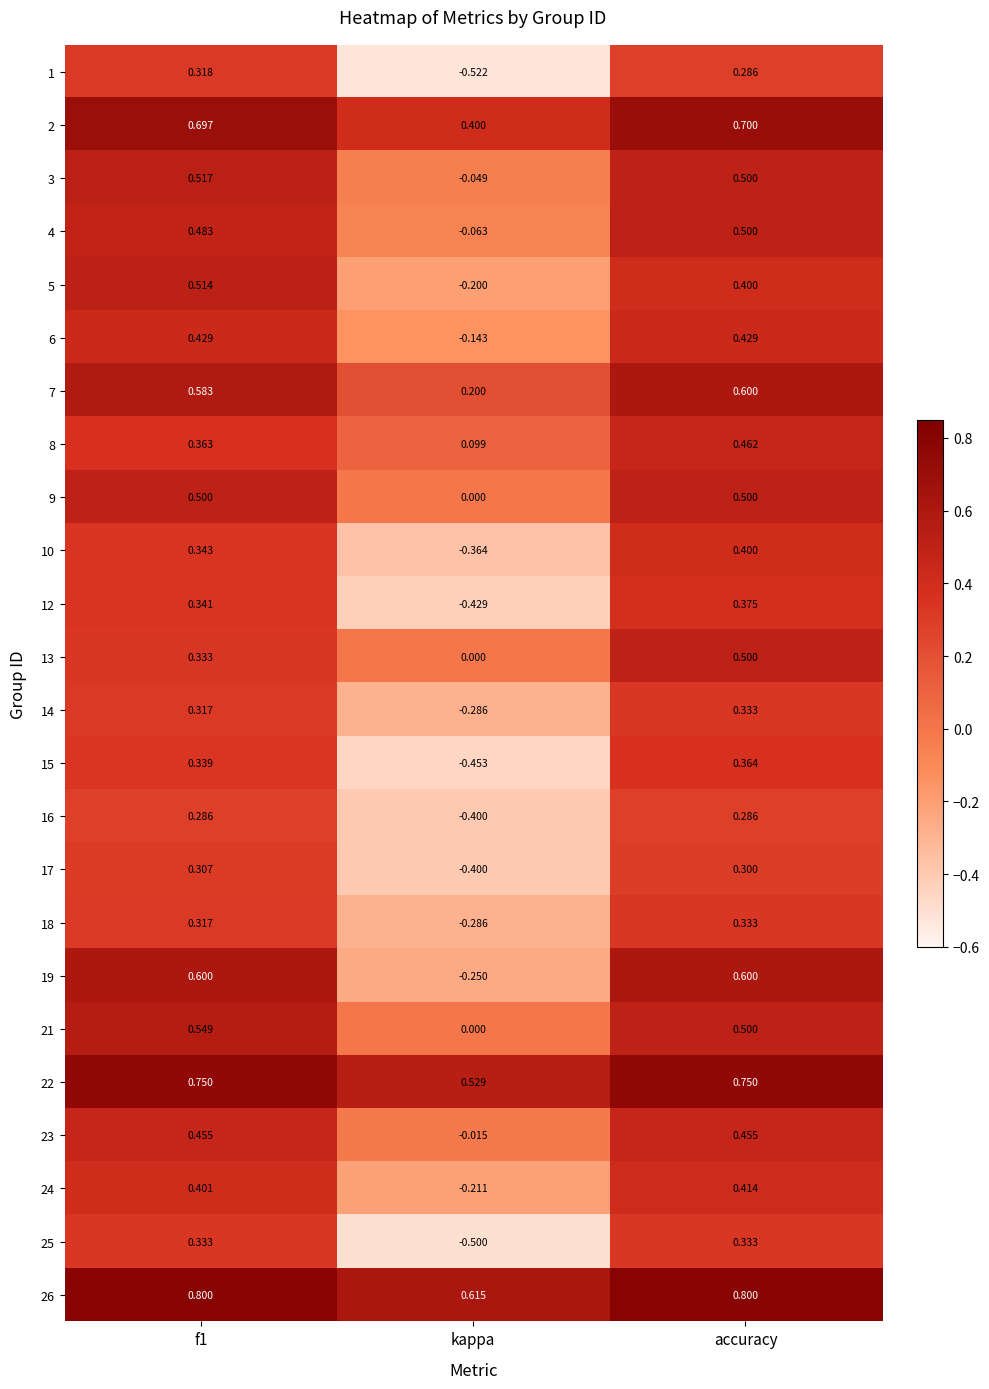

At which label does 4 reach its peak?

accuracy